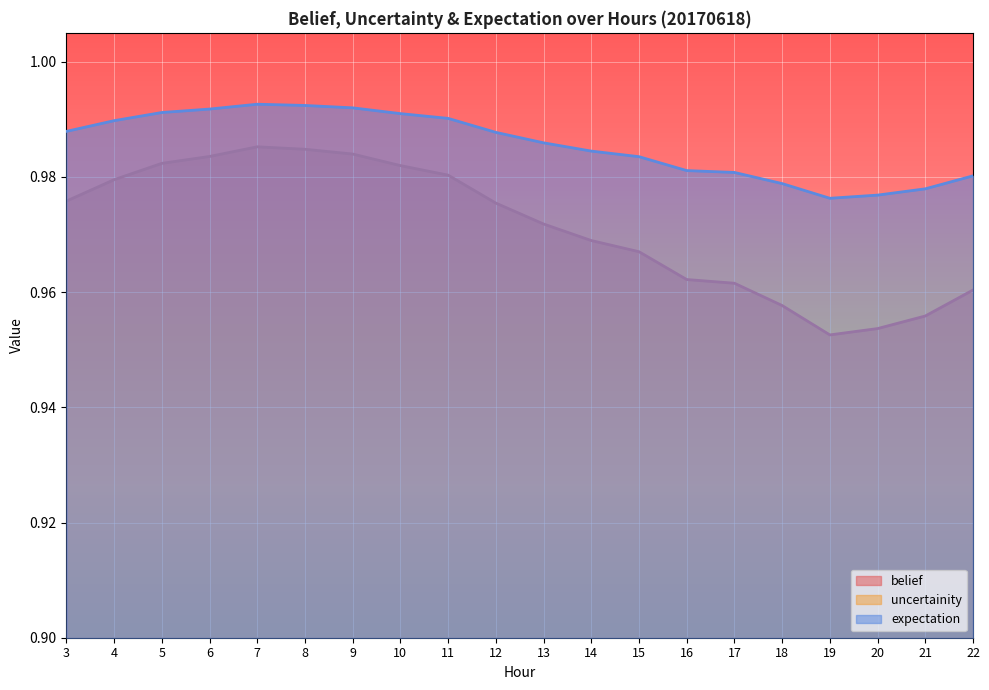

True or false: belief and expectation intersect in this chart.

False